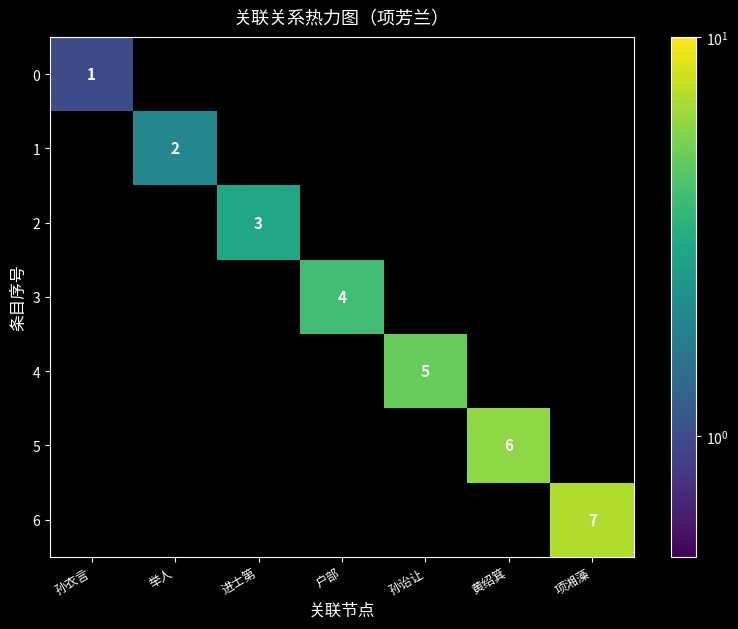

The 6 series shows 7 at 项湘藻. True or false?

True